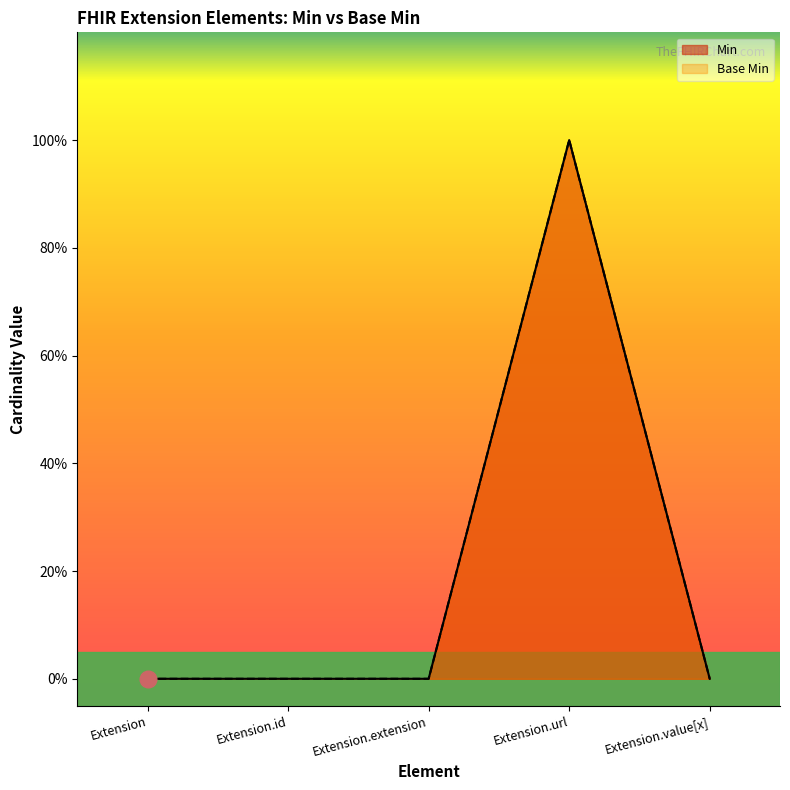

The Base Min series shows 1 at Extension.url. True or false?

True